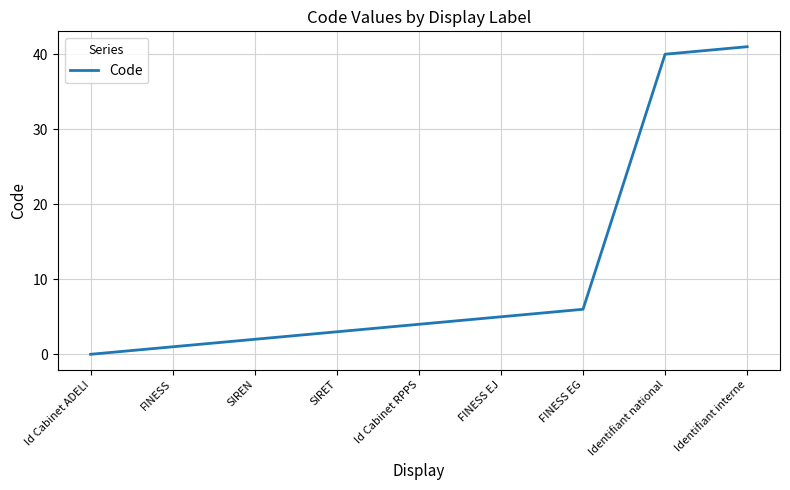

At which category does the chart reach its peak across all series?

Identifiant interne